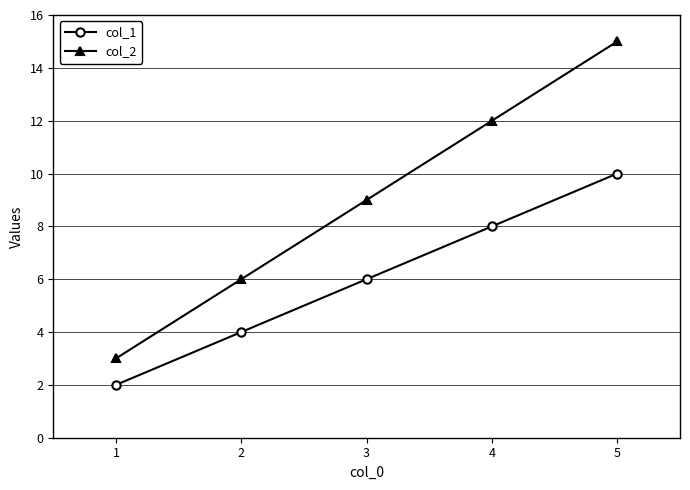

How many data points in col_2 are less than 9?

2